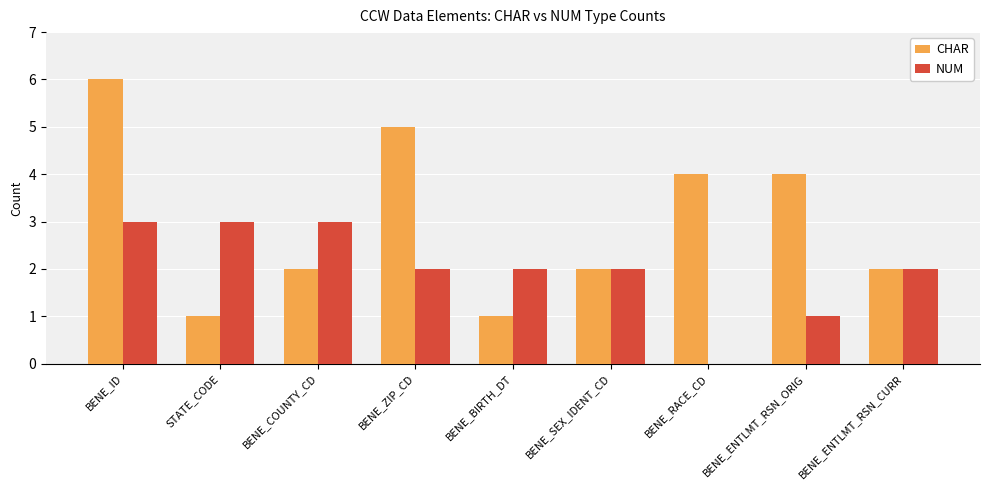

How many categories are shown in the chart?

9